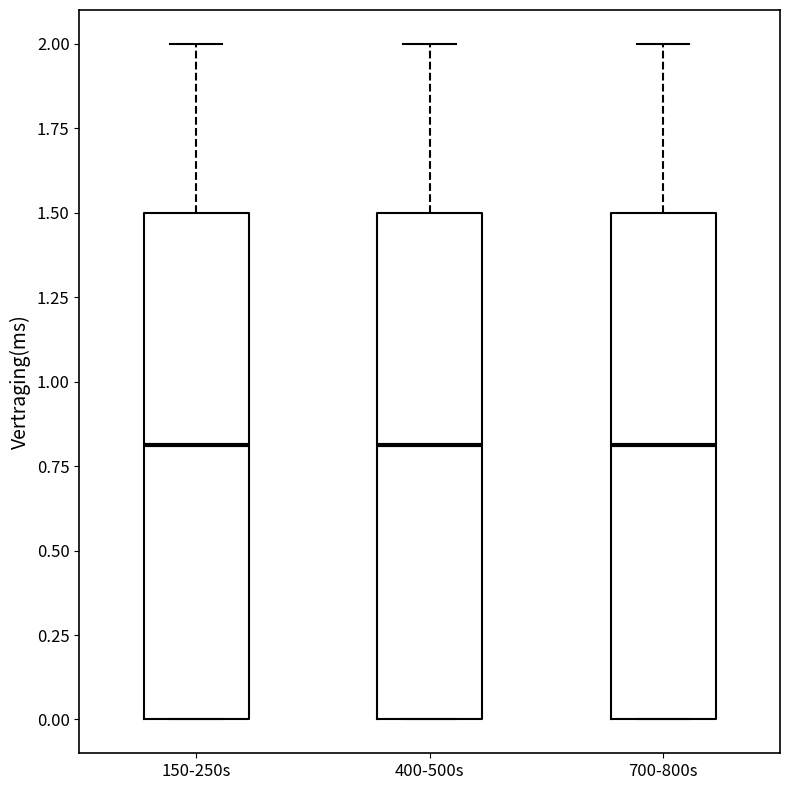

Reading left to right, read every box against the y-axis: the position of its median line, the range the box covers, and the ends of its whiskers. The values are not printed on the chart, so give them approximately, as read against the axis.

150-250s: median 0.8, box 0.0 to 1.5, whiskers 0.0 to 2.0
400-500s: median 0.8, box 0.0 to 1.5, whiskers 0.0 to 2.0
700-800s: median 0.8, box 0.0 to 1.5, whiskers 0.0 to 2.0